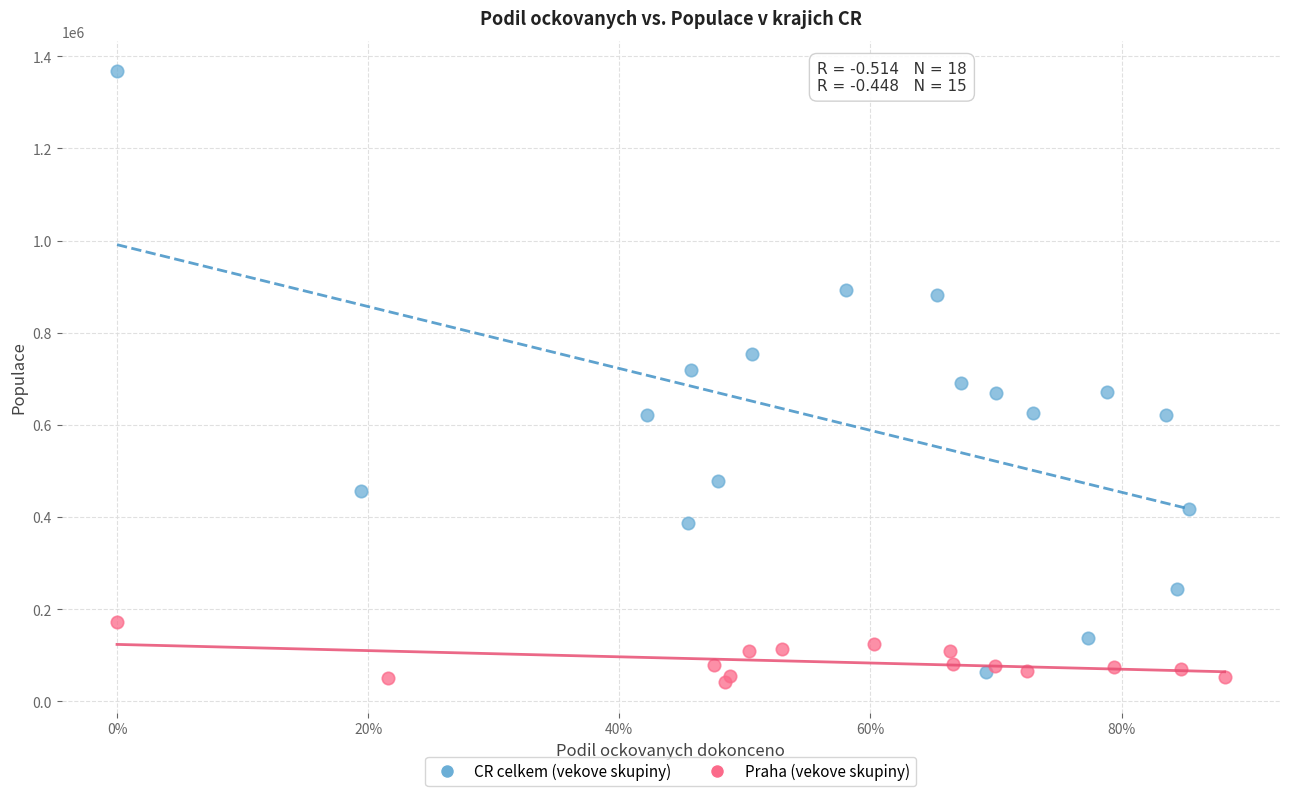

Which series has the widest spread of Y values?

CR celkem (vekove skupiny)